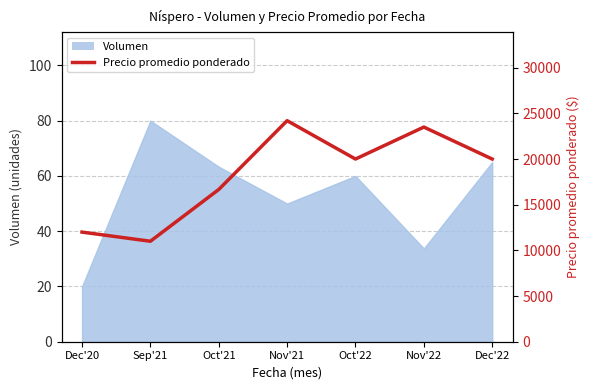

True or false: the data shows 15678.3 at Nov'21.

False